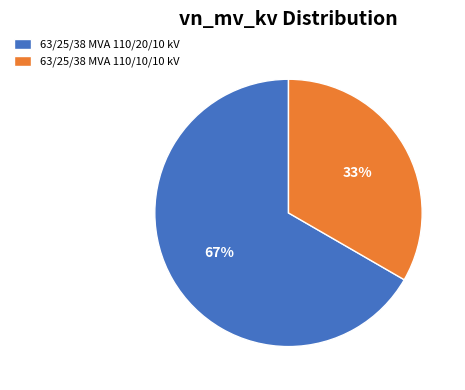

Does 63/25/38 MVA 110/20/10 kV account for over 50% of the chart?

Yes